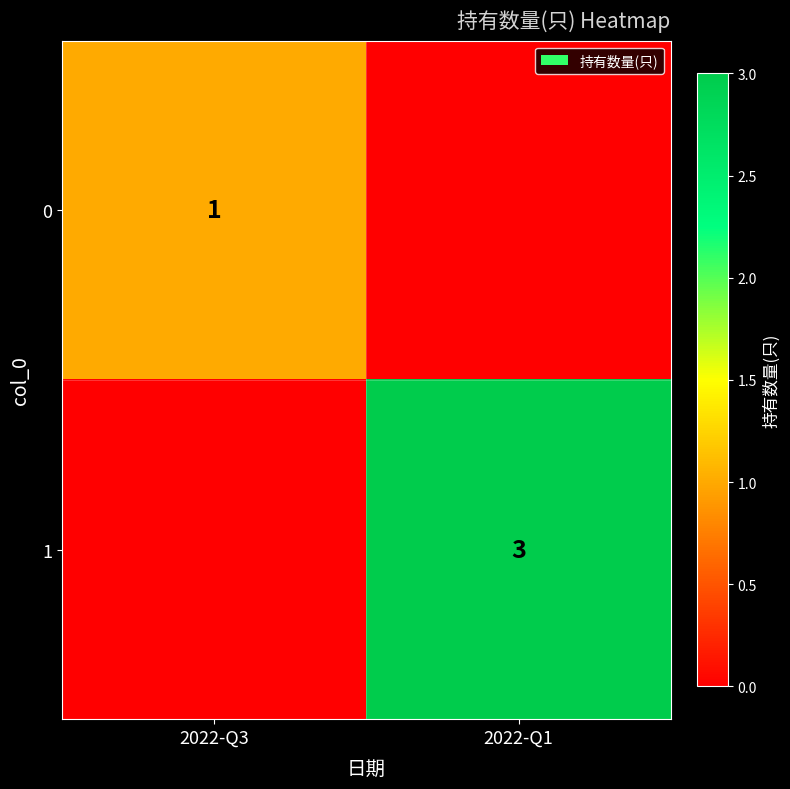

The 0 series shows 1 at 2022-Q3. True or false?

True